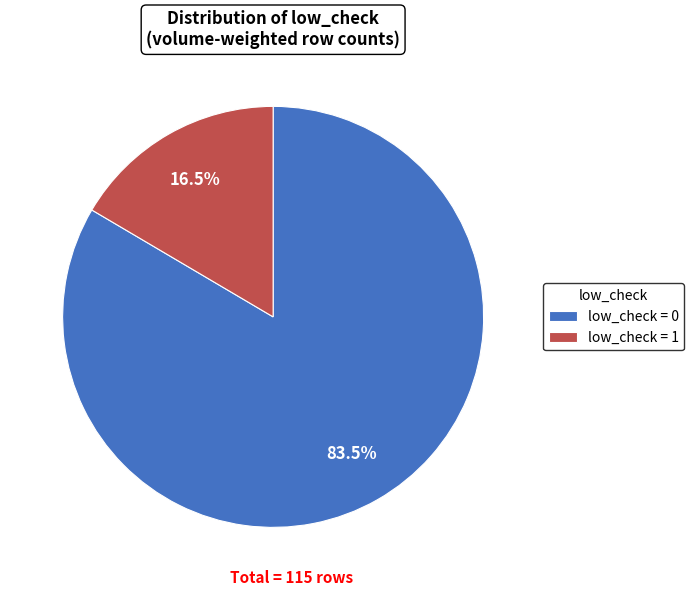

Rank the categories by value from lowest to highest.

low_check = 1, low_check = 0